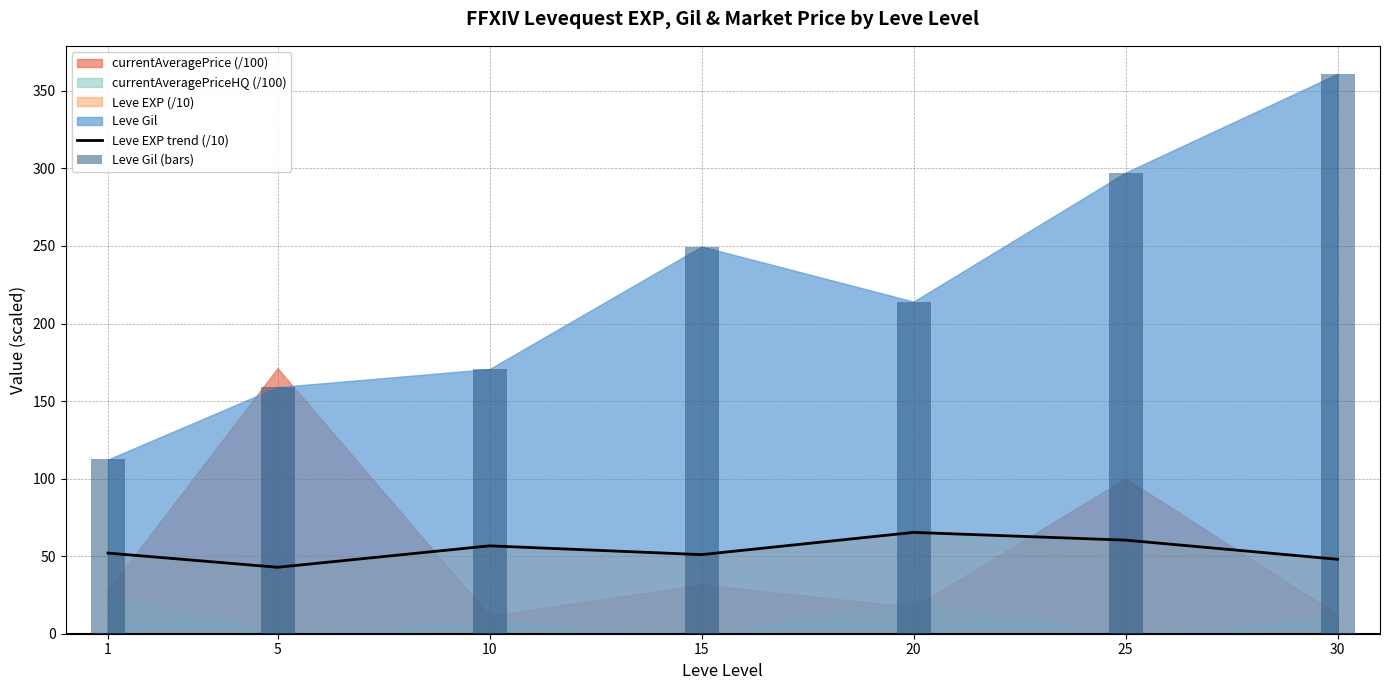

What is the difference between the second highest and minimum values in the Leve Gil (bars) series?

185.0